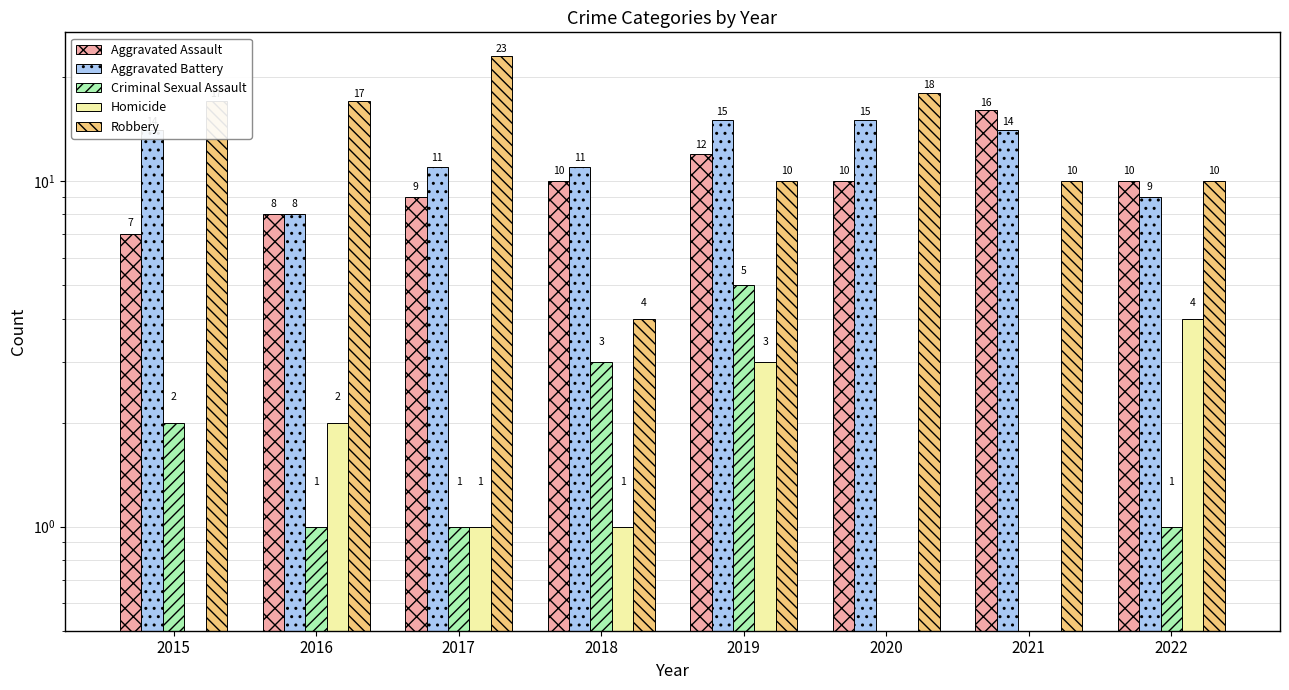

Which category has the lowest value across all series?

2020